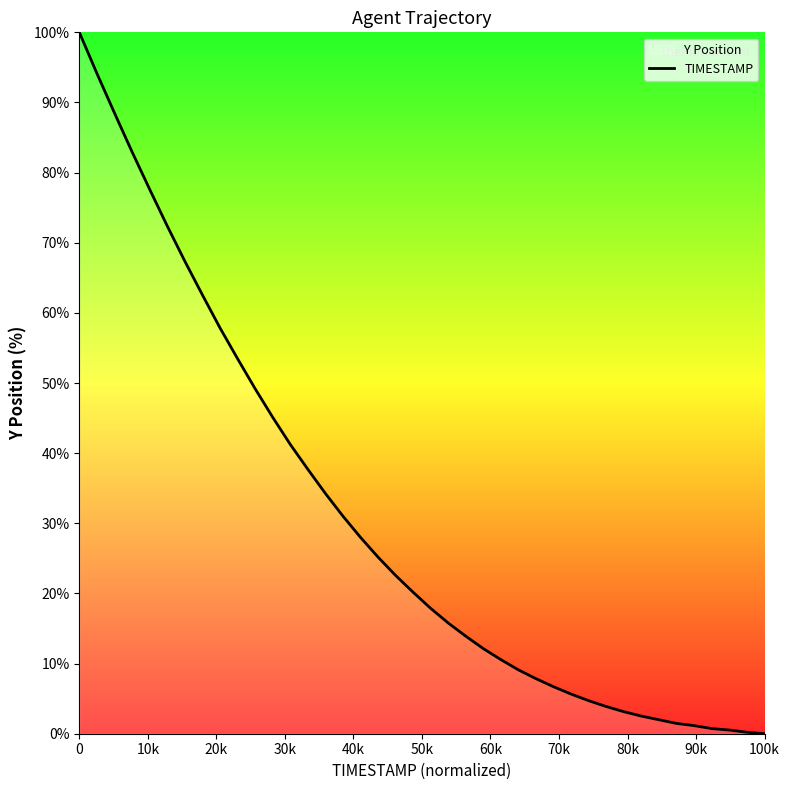

What is the maximum value shown in the chart?

100.0